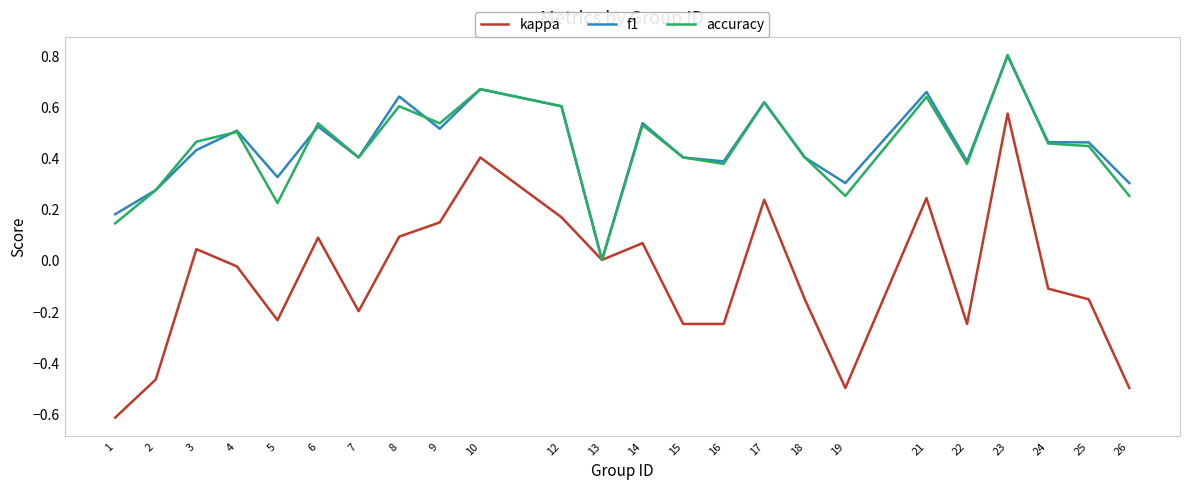

At which category is the sum across all series the highest?

23